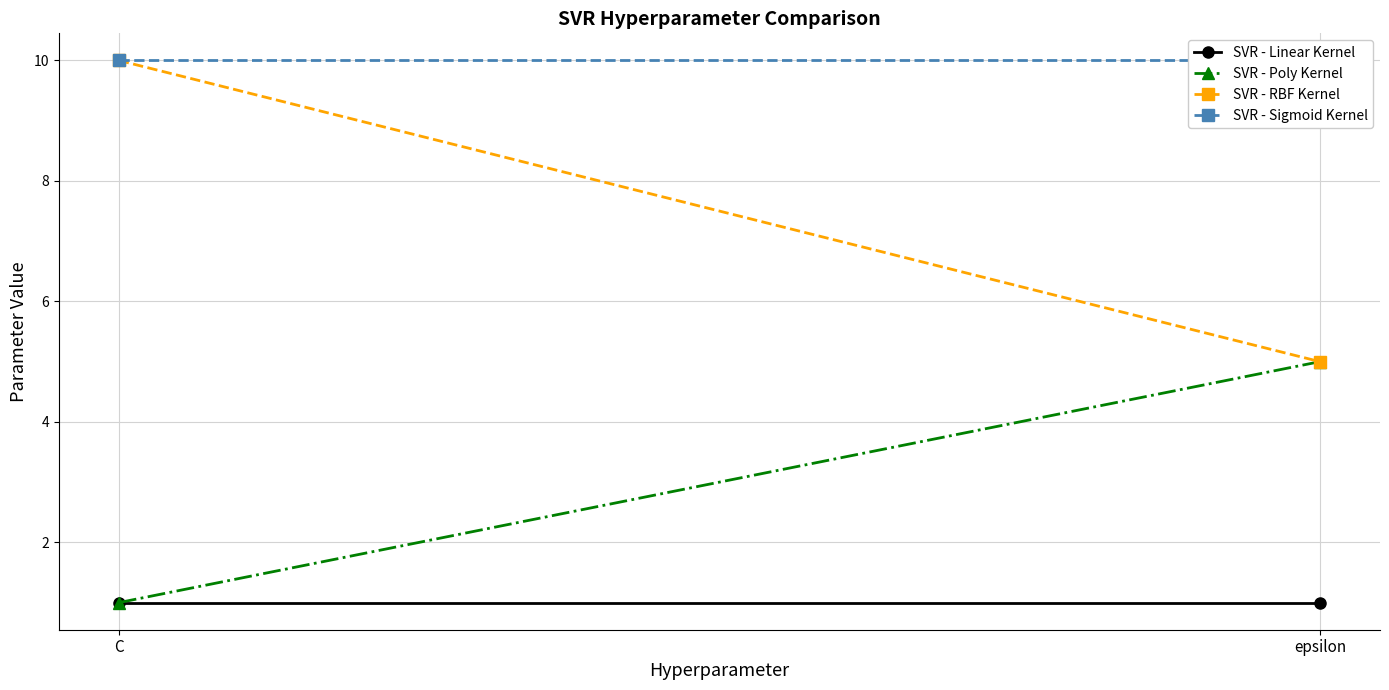

What is the label of the 1st point from the left?

C